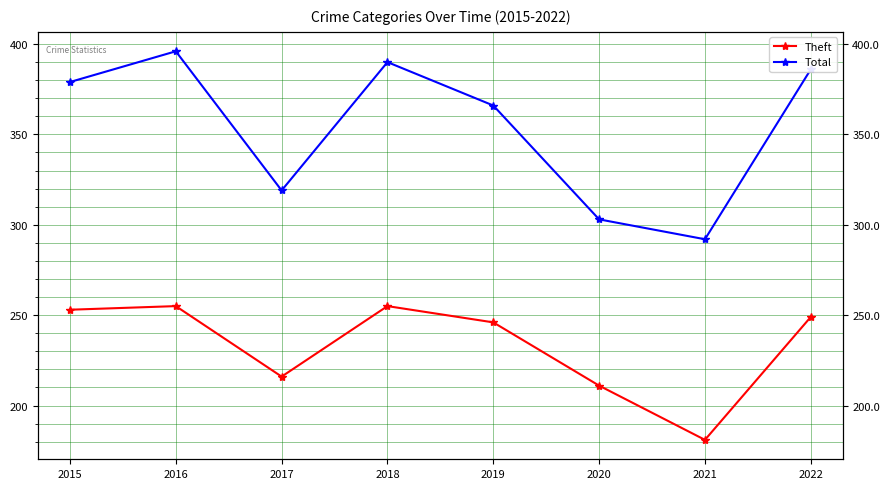

Where is the first local minimum for Theft?

2017